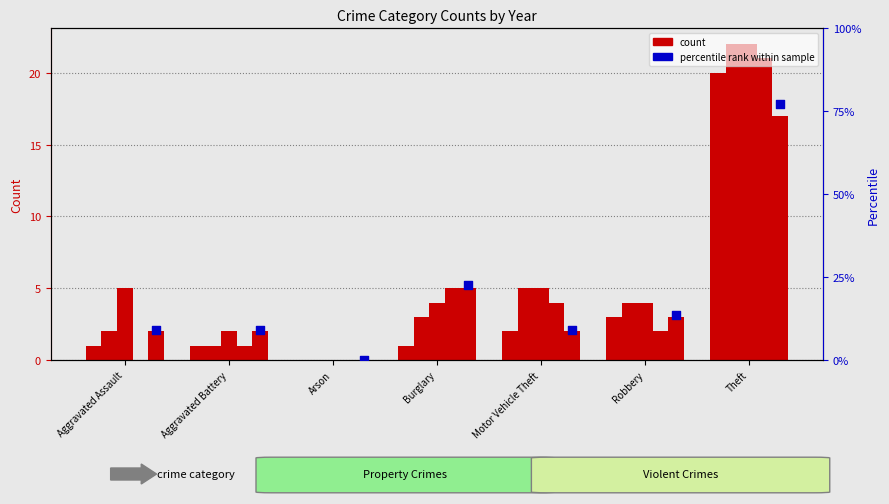

At how many categories does at least one series exceed 17?

2